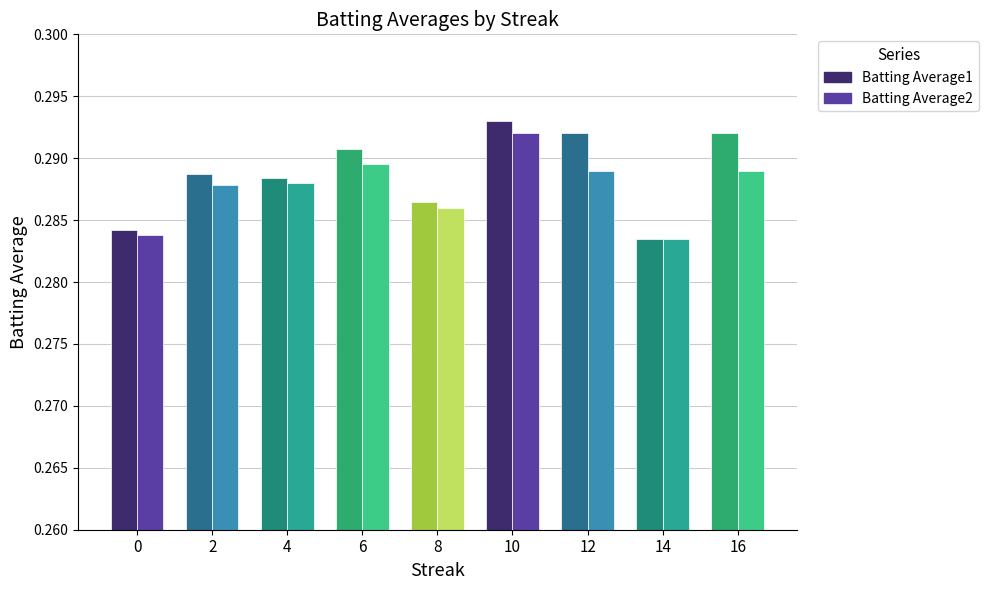

What is the sum of the Batting Average1 values at 6 and 8?

0.6